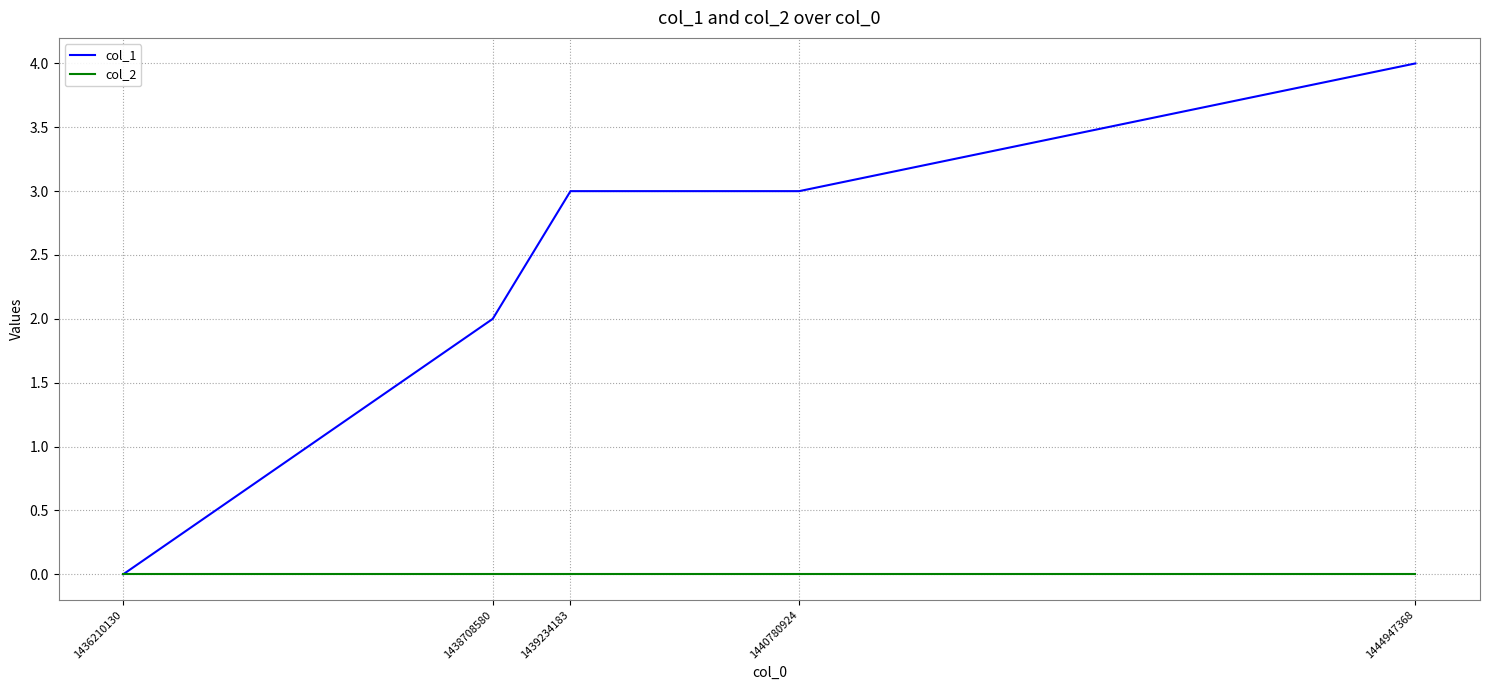

Rank the series by their maximum value, from lowest to highest.

col_2, col_1